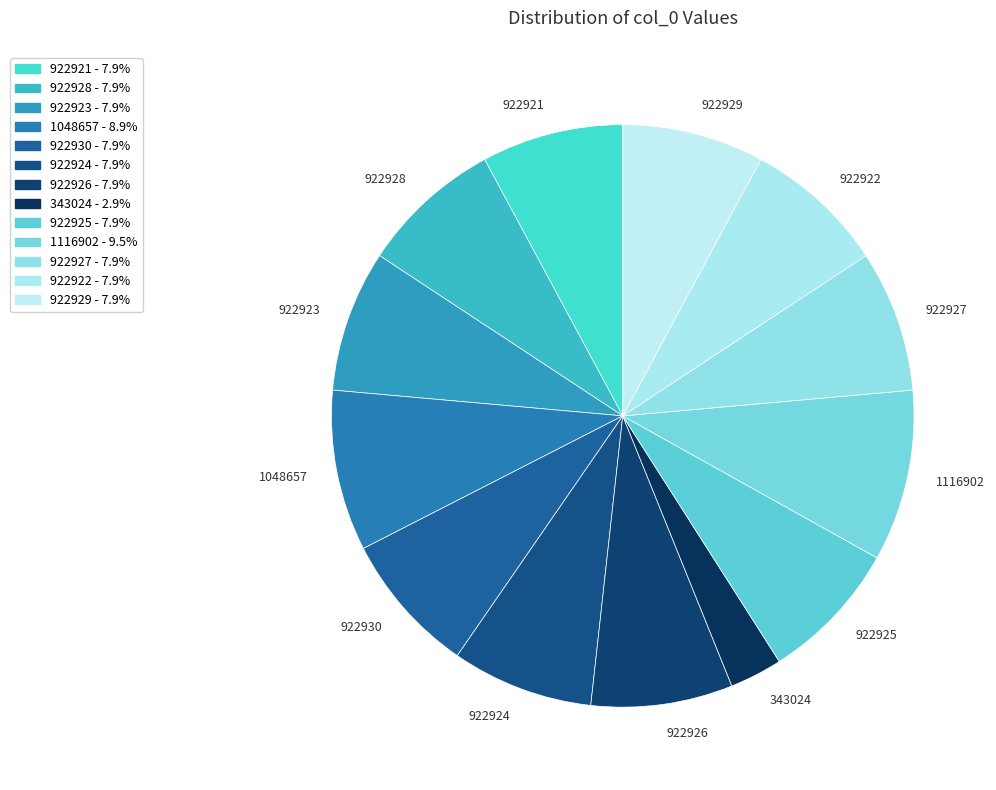

Between 1048657 and 1116902, which is larger?

1116902